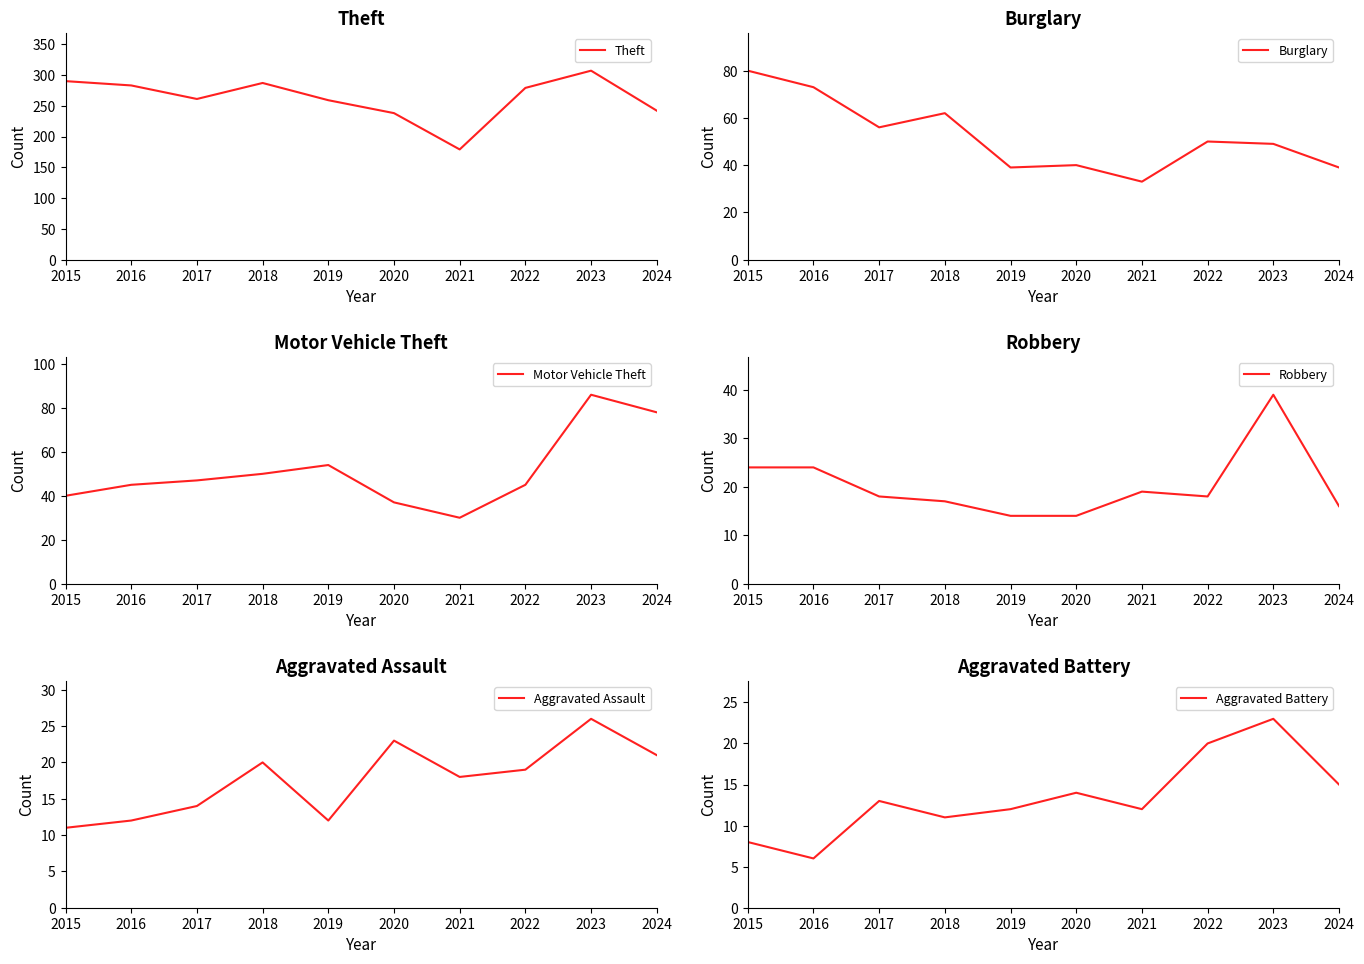

How many lines are shown in the chart?

6